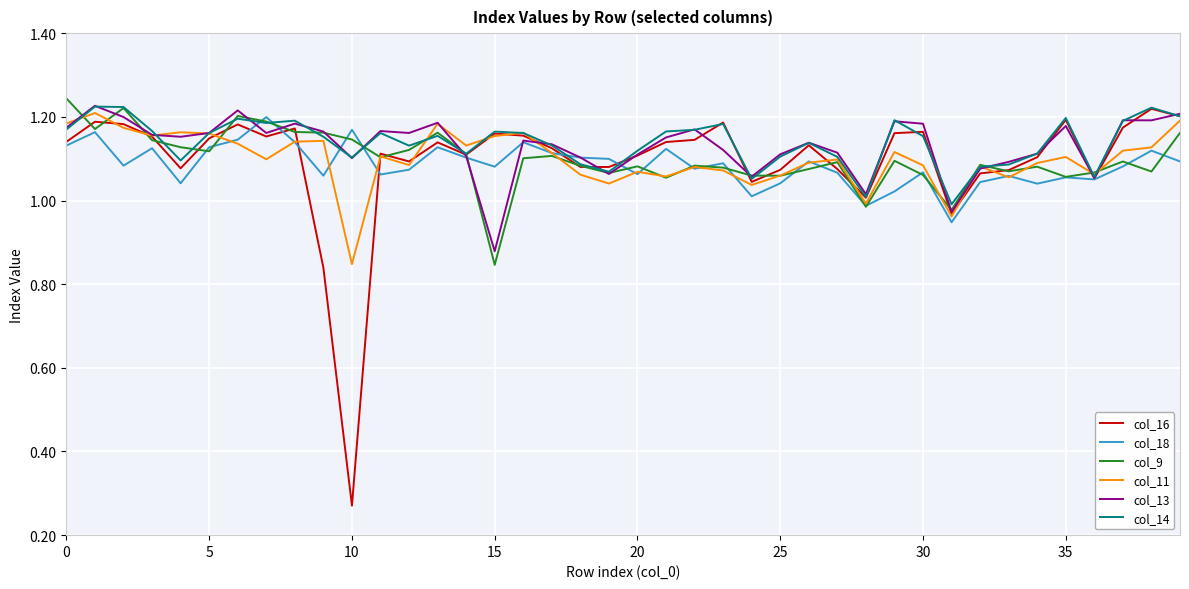

Which series has the widest spread of values?

col_16